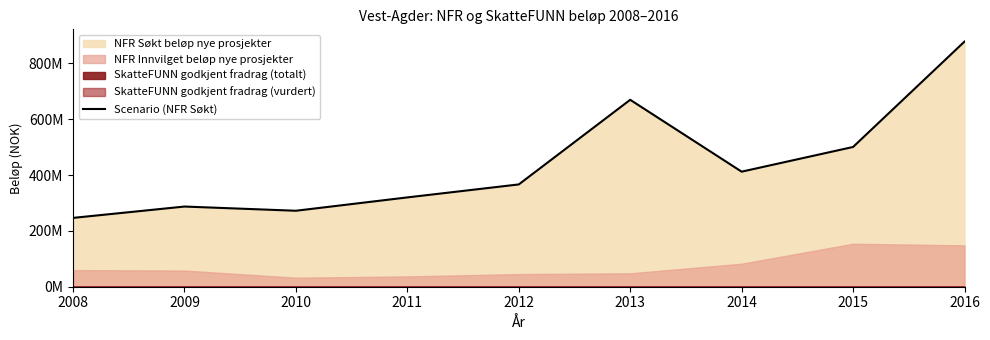

What is the difference between the values at 2012 and 2016?

511466400